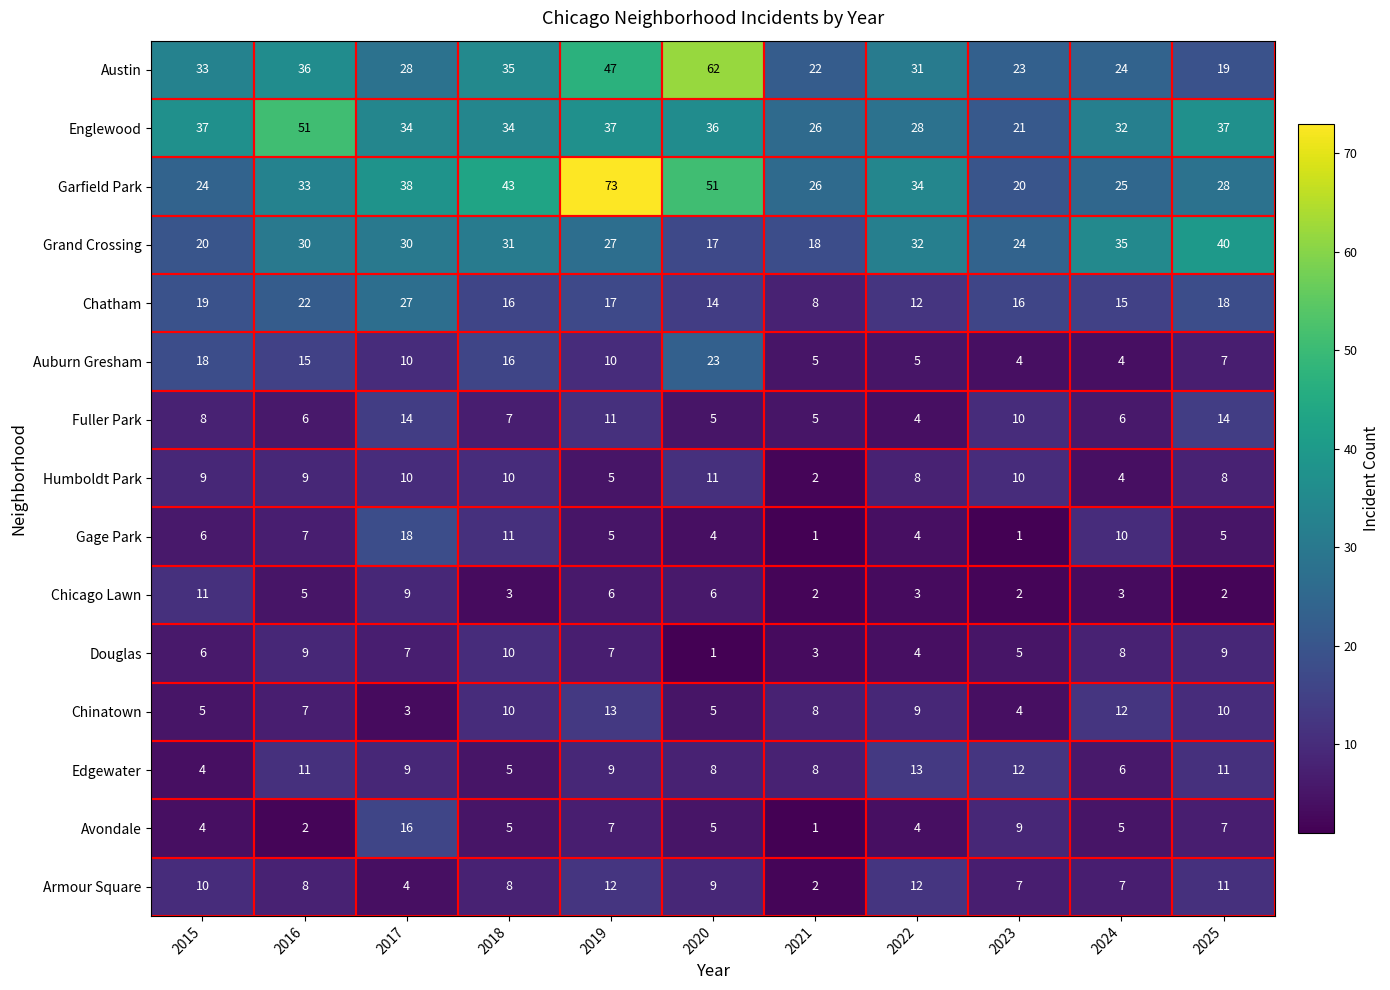

How many Edgewater values are between 6 and 11?

7